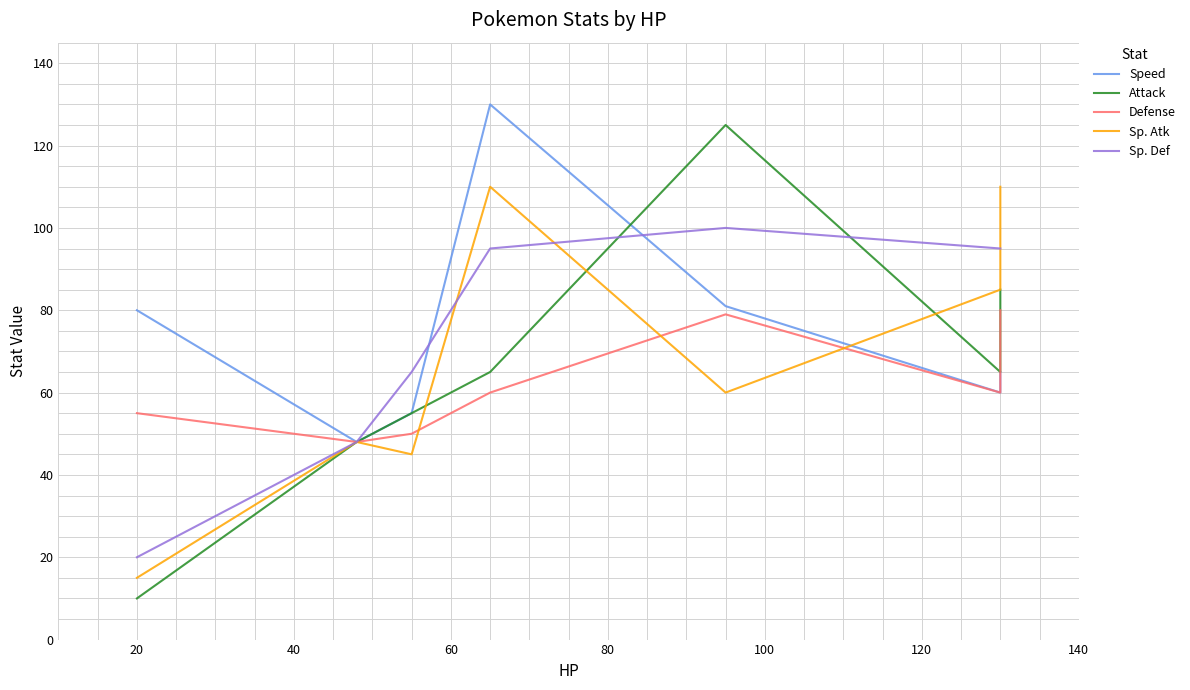

Between 0 and 60, which series saw the biggest shift?

Sp. Atk